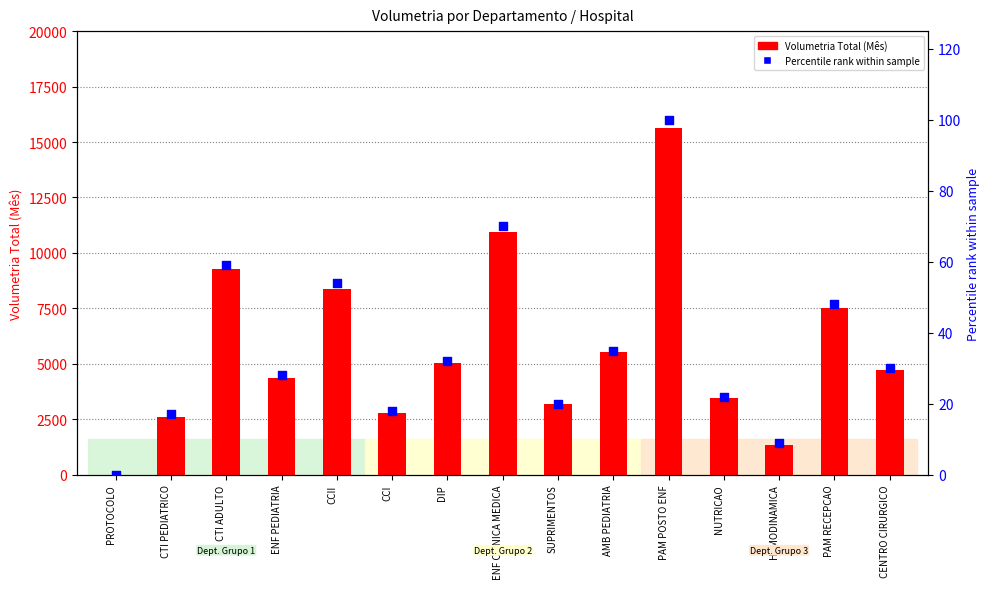

At which category is the sum across all series the highest?

PAM POSTO ENF